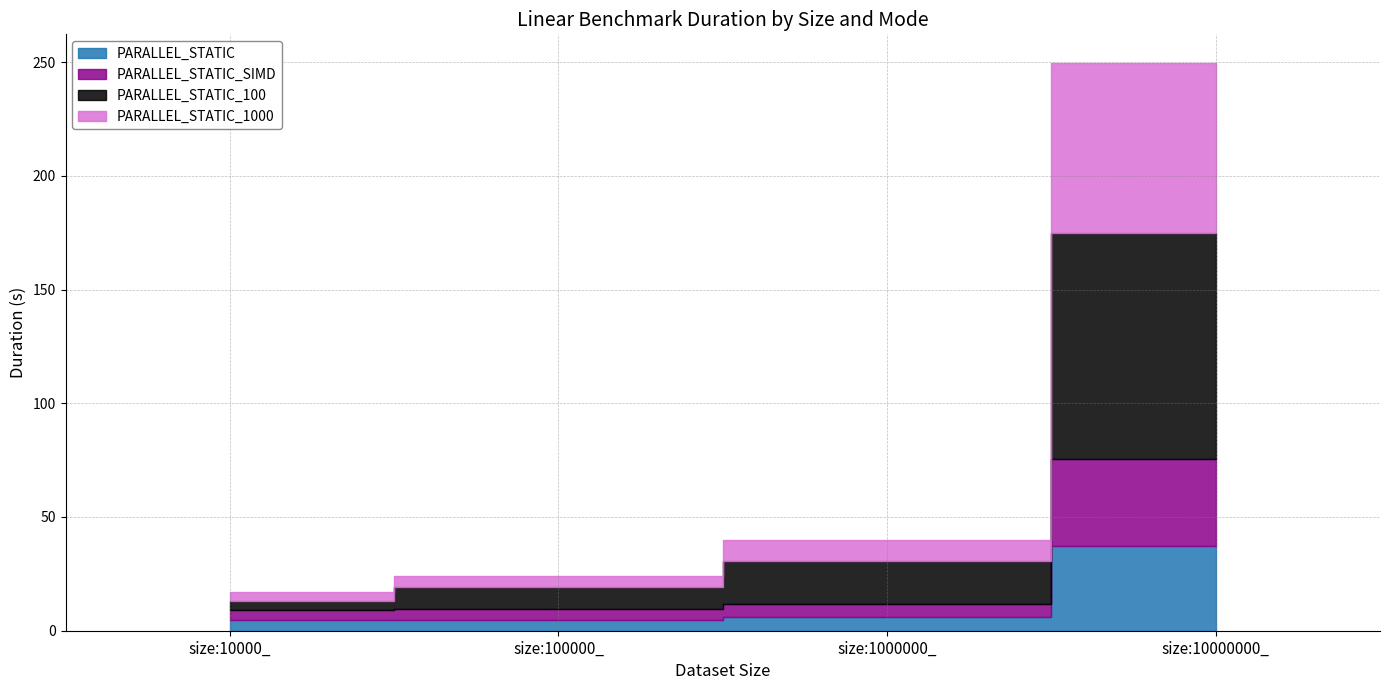

Reading right to left, list all the values displayed in this chart.

PARALLEL_STATIC: 37.3	6.0	4.6	4.7
PARALLEL_STATIC_SIMD: 38.3	6.0	4.7	4.2
PARALLEL_STATIC_100: 99.3	18.7	10.0	4.3
PARALLEL_STATIC_1000: 74.8	9.4	4.7	3.6